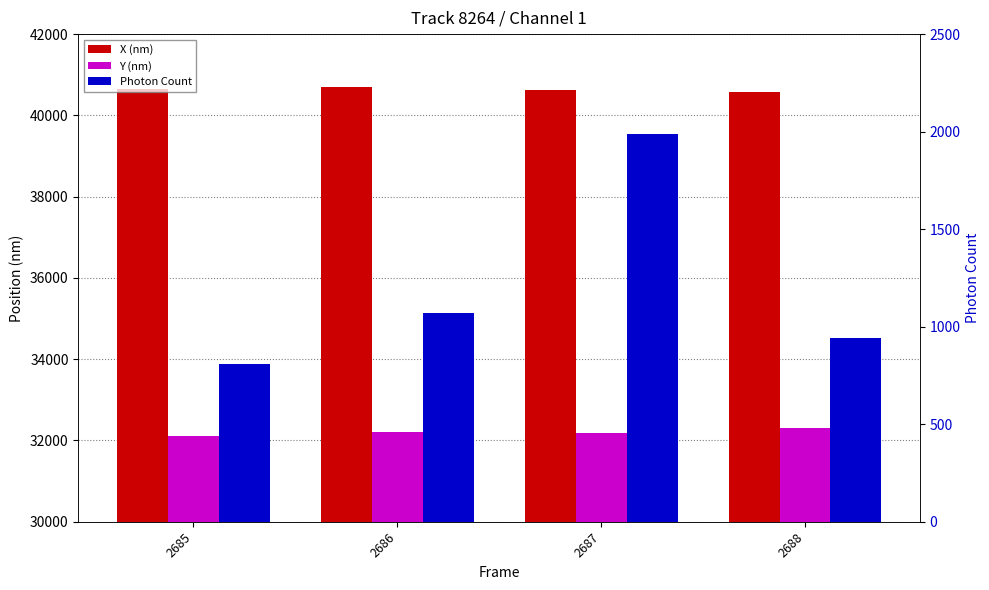

Which series has the largest total across all categories?

X (nm)